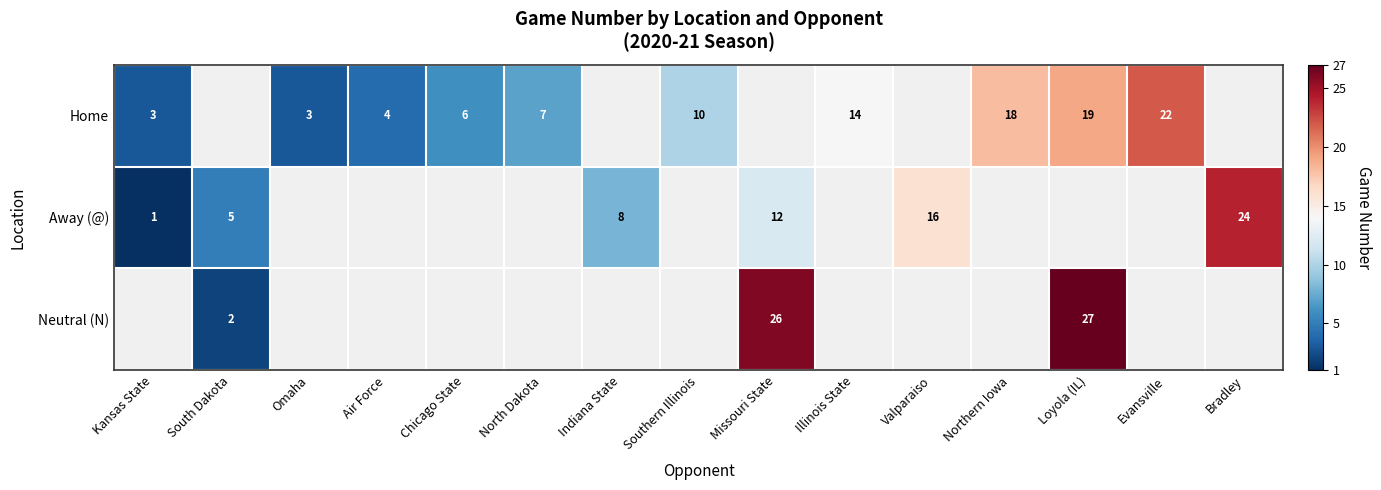

Which category has the lowest value across all series?

Kansas State